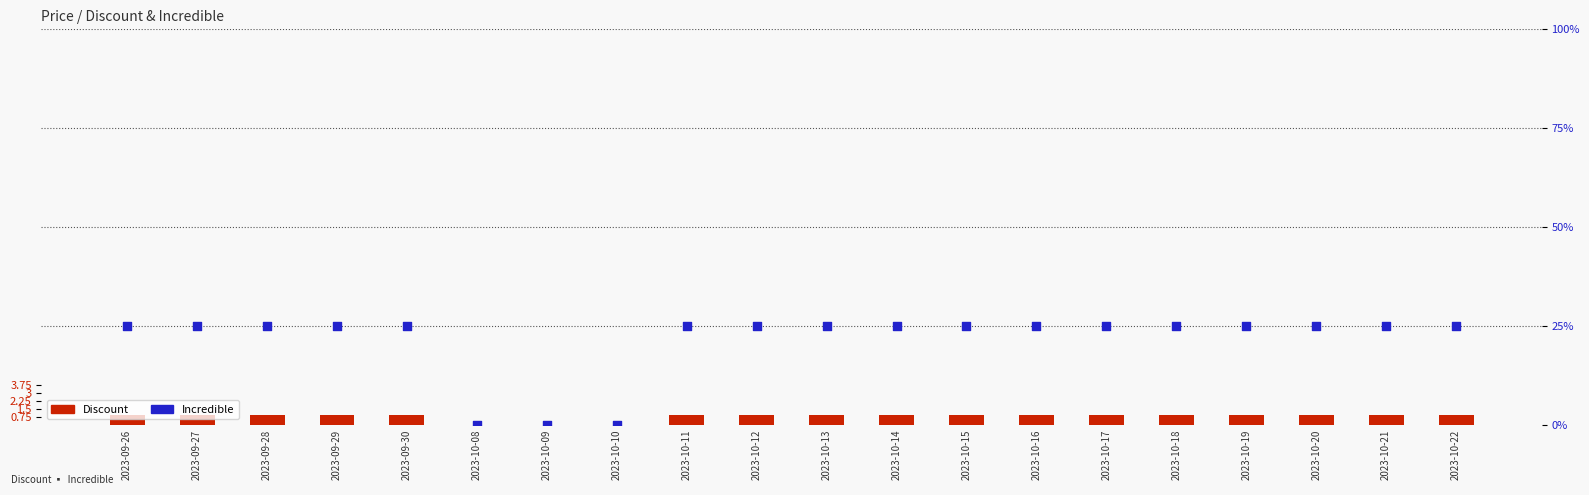

What are all the series names shown in the legend?

Discount, Incredible